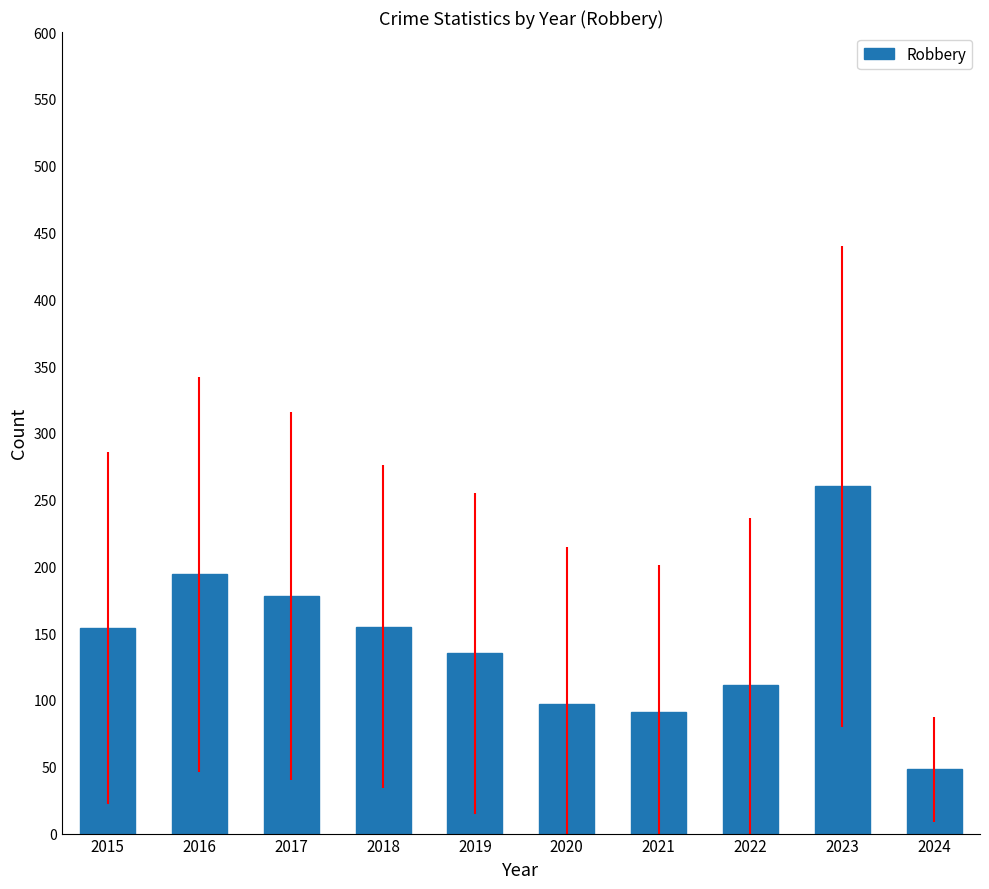

What is the average value?

142